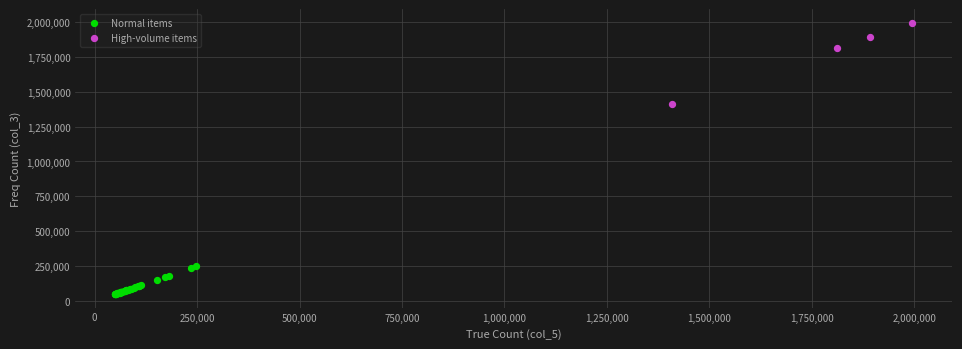

Which series contains the highest Y value?

High-volume items